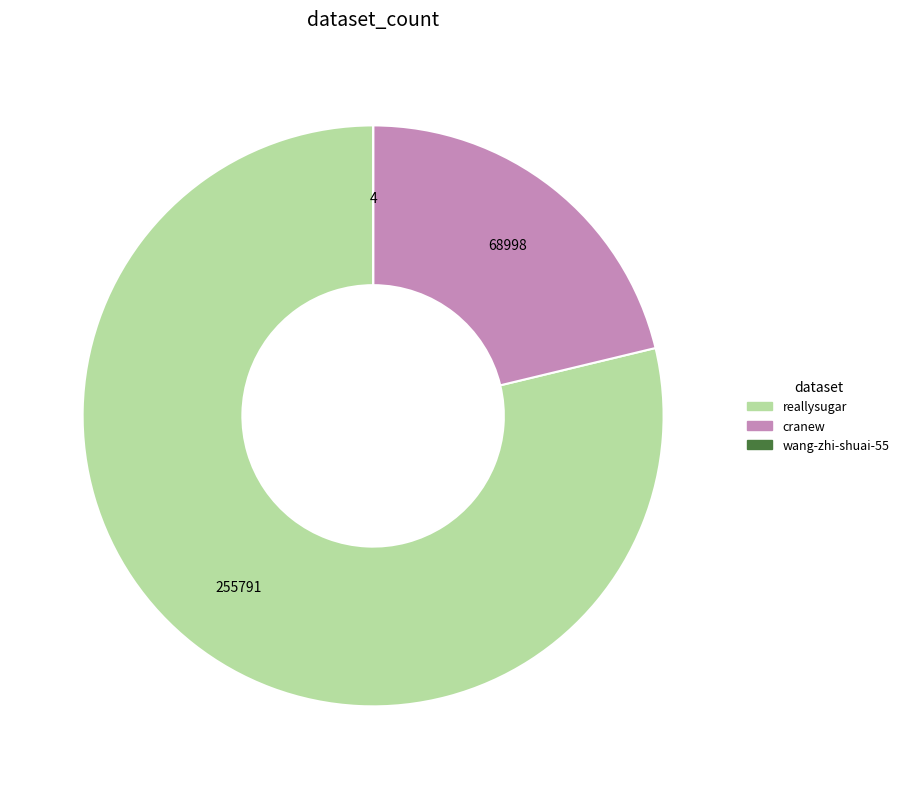

Which category has the biggest portion of the pie?

reallysugar